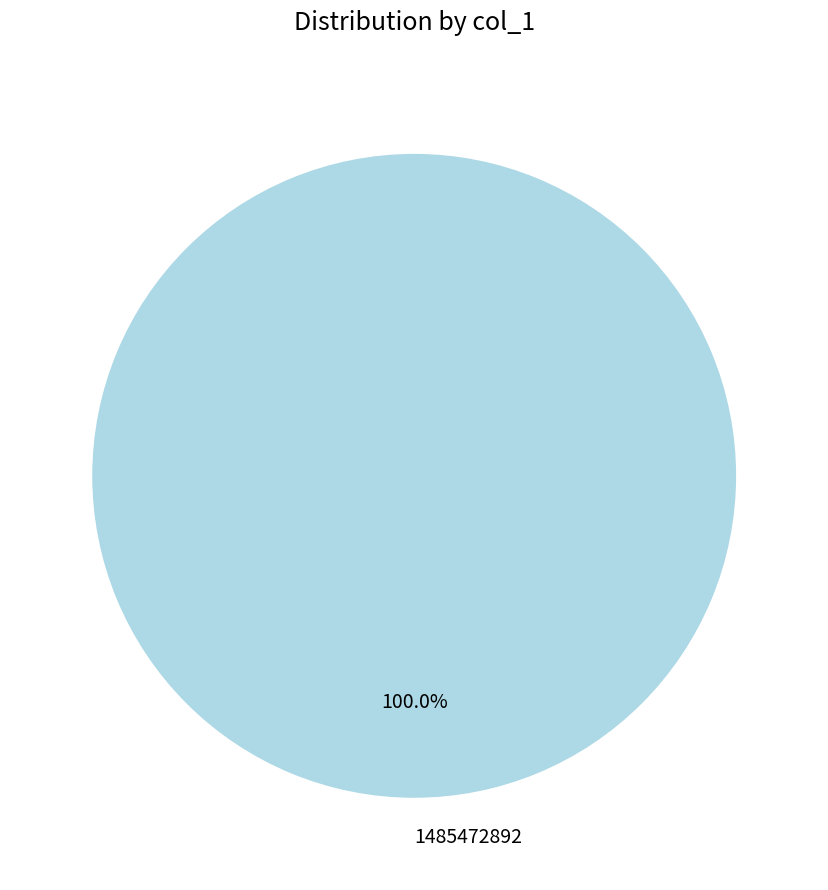

To the nearest percent, what portion does 1485472892 represent?

100%